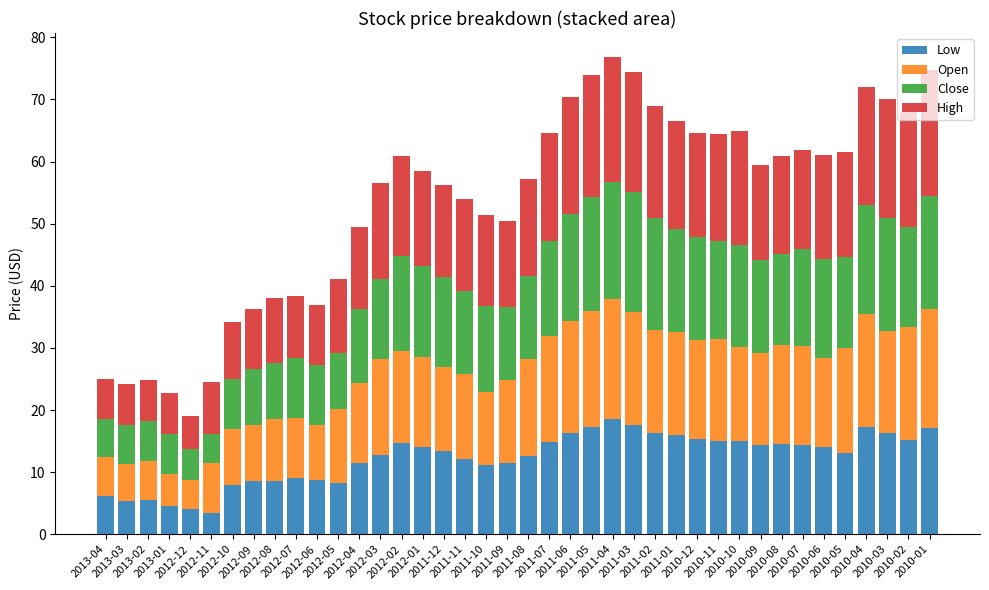

Does the chart contain any negative values?

No